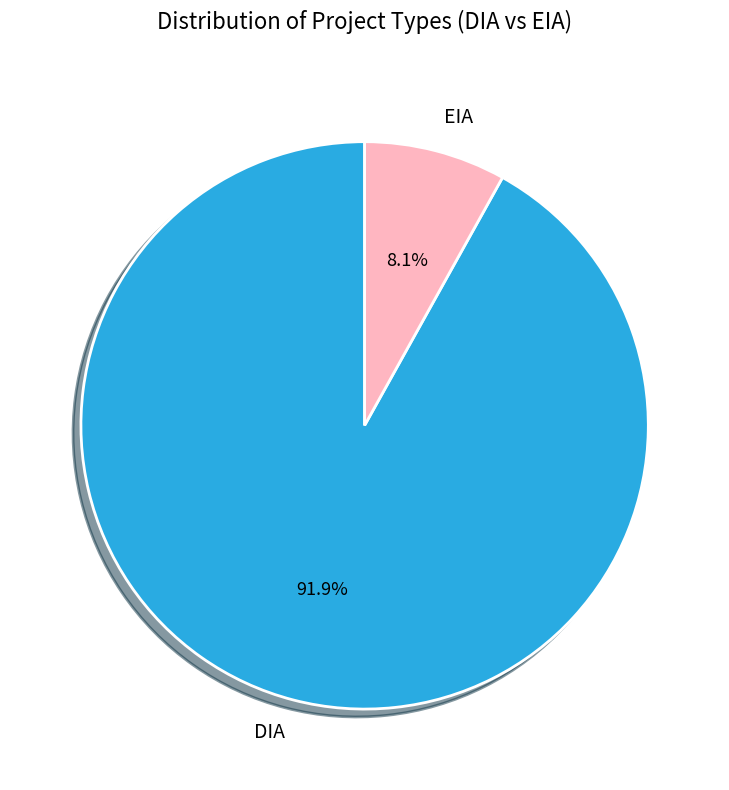

True or false: EIA accounts for 8% of the total.

True